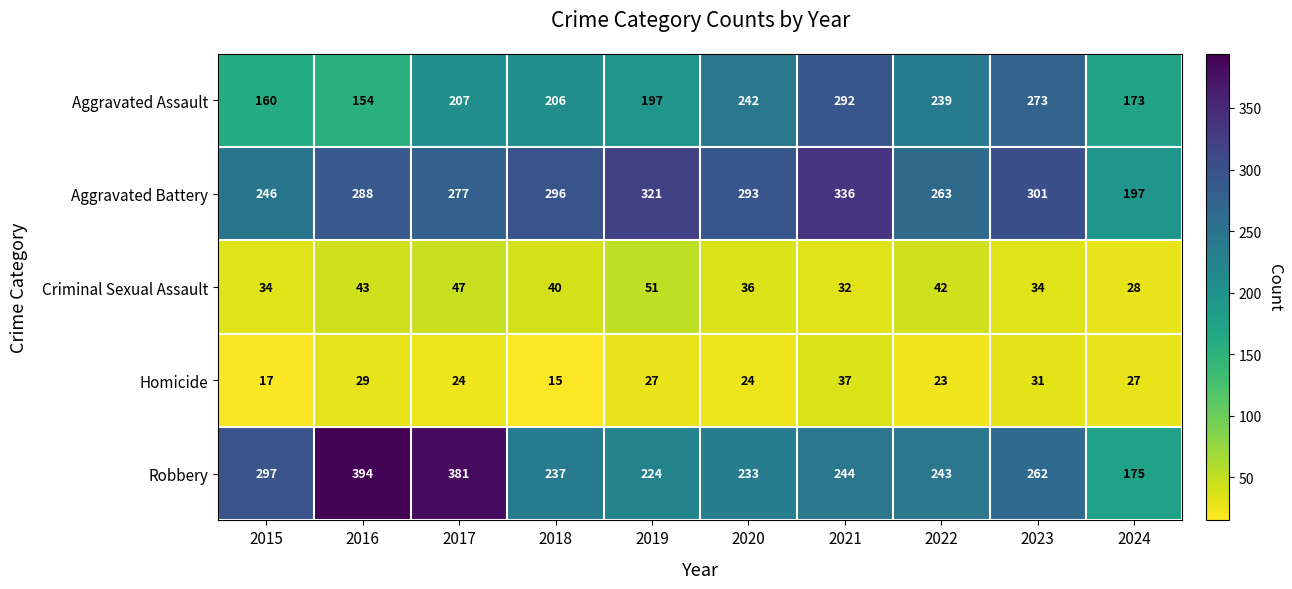

Count the number of data series in this chart.

5